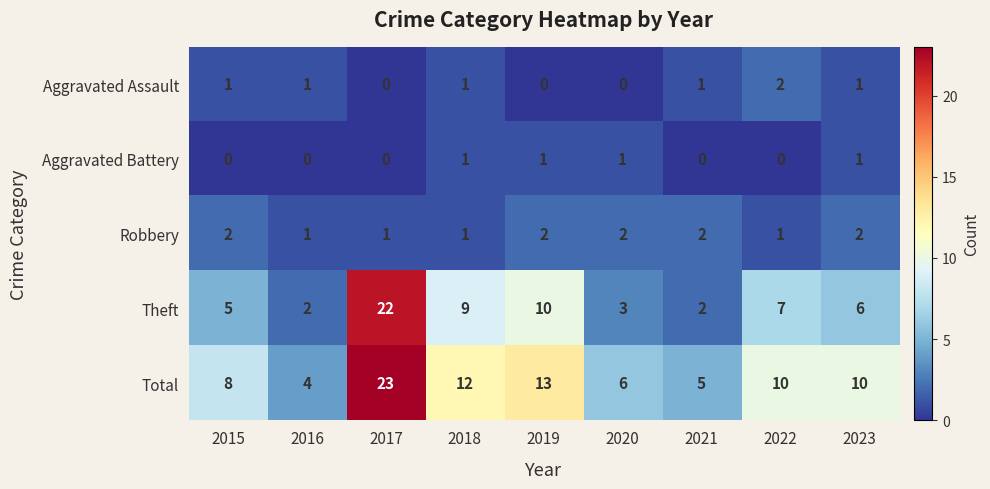

What is the spread (max minus min) of values at 2016?

4